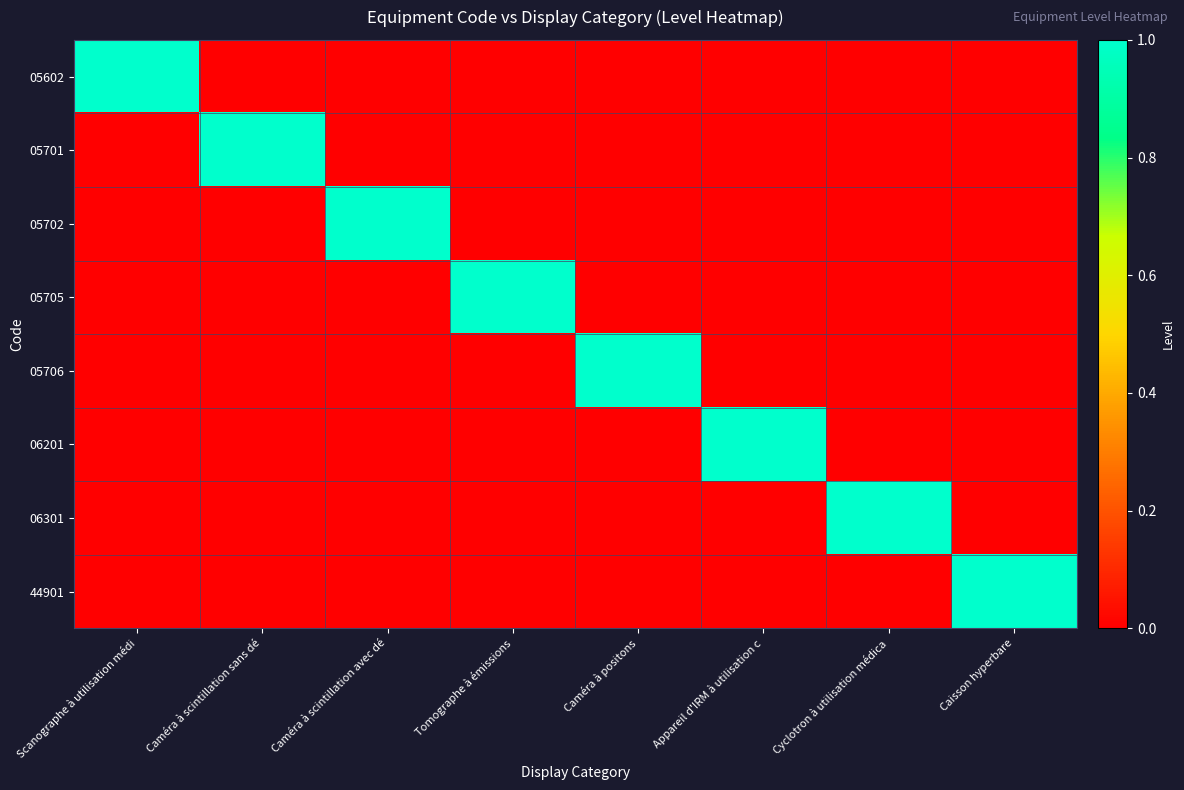

What is the sum of all 05705 values?

1